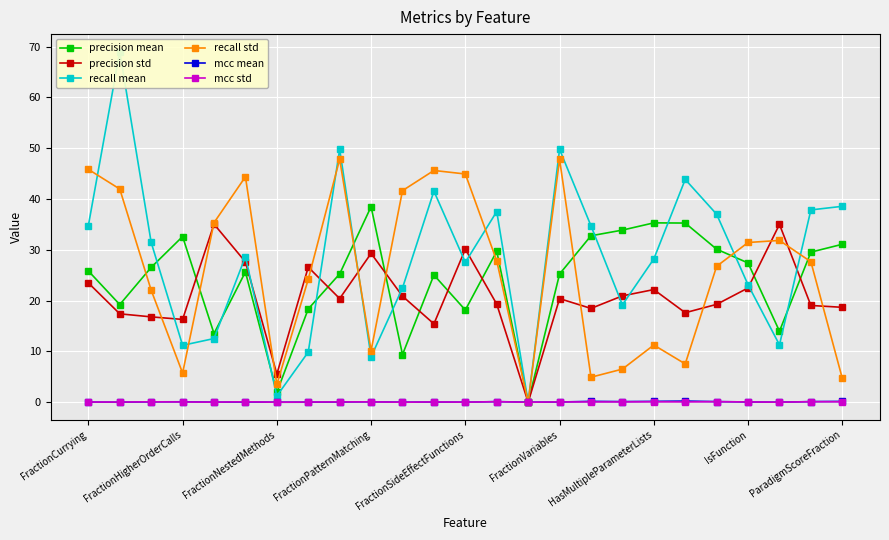

Is this an area chart (filled region under the line)?

No